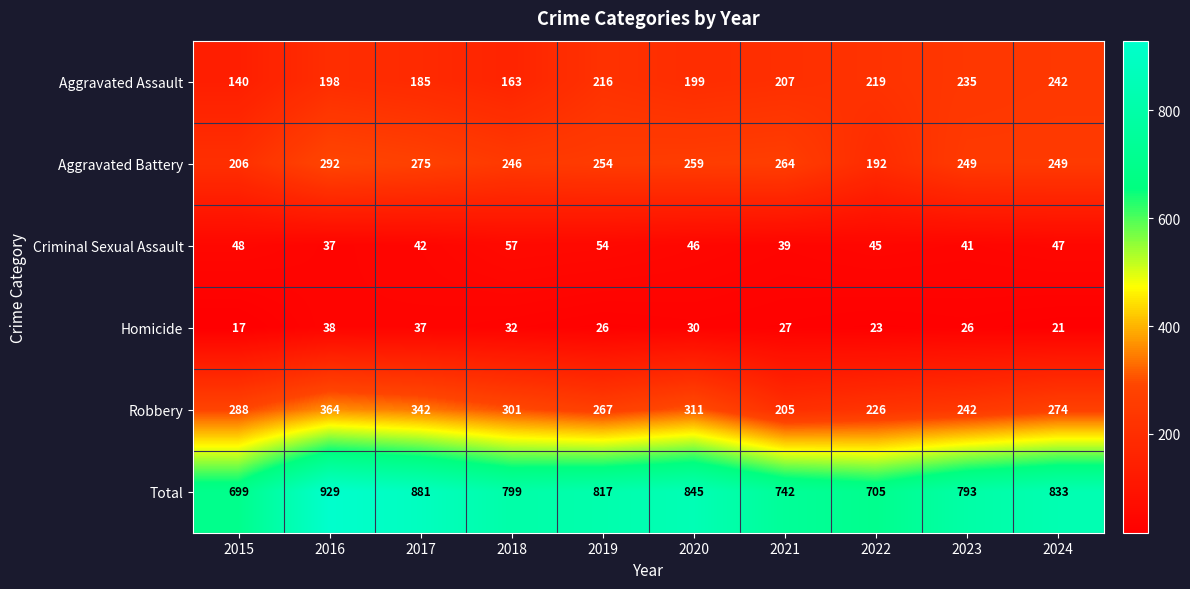

The value of Aggravated Battery at 2017 is 117. True or false?

False